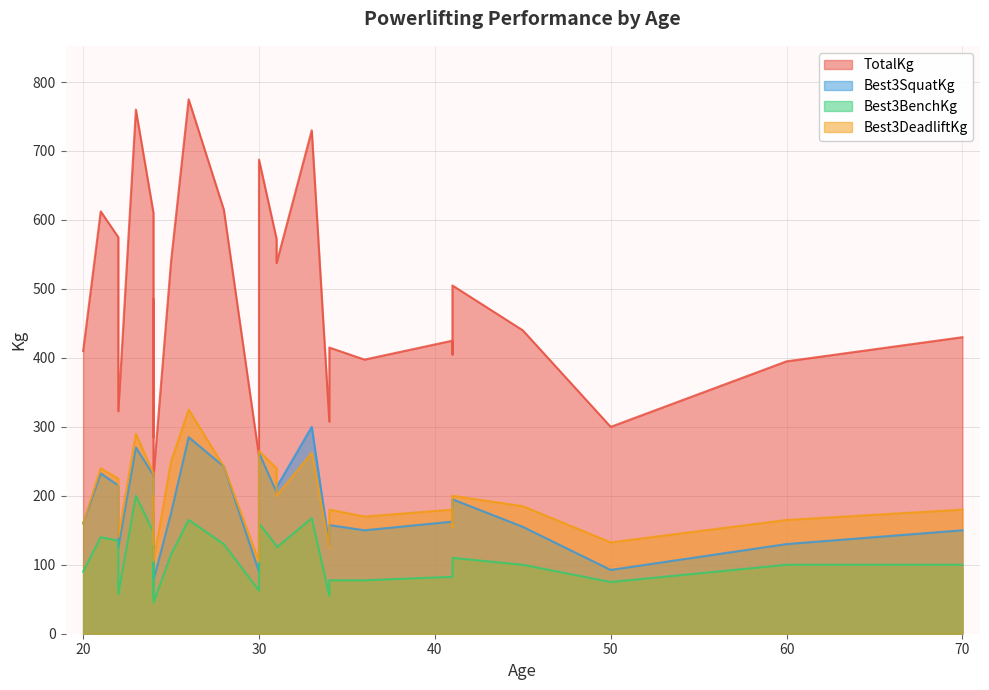

True or false: Best3BenchKg and TotalKg cross at least once.

False